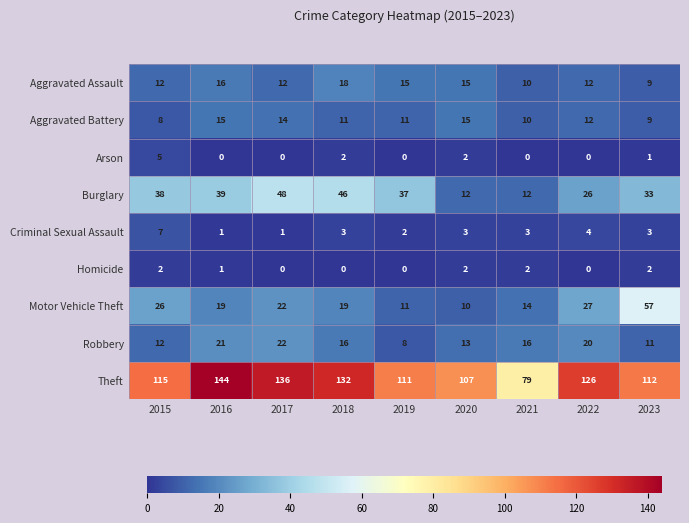

How many data points does each series have?

9